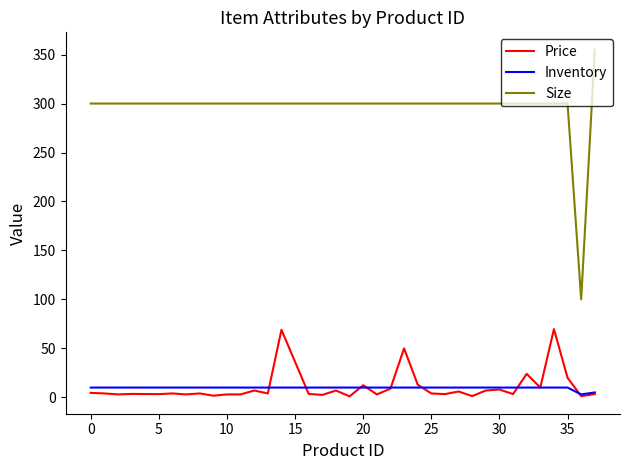

Which series has the largest total across all categories?

Size